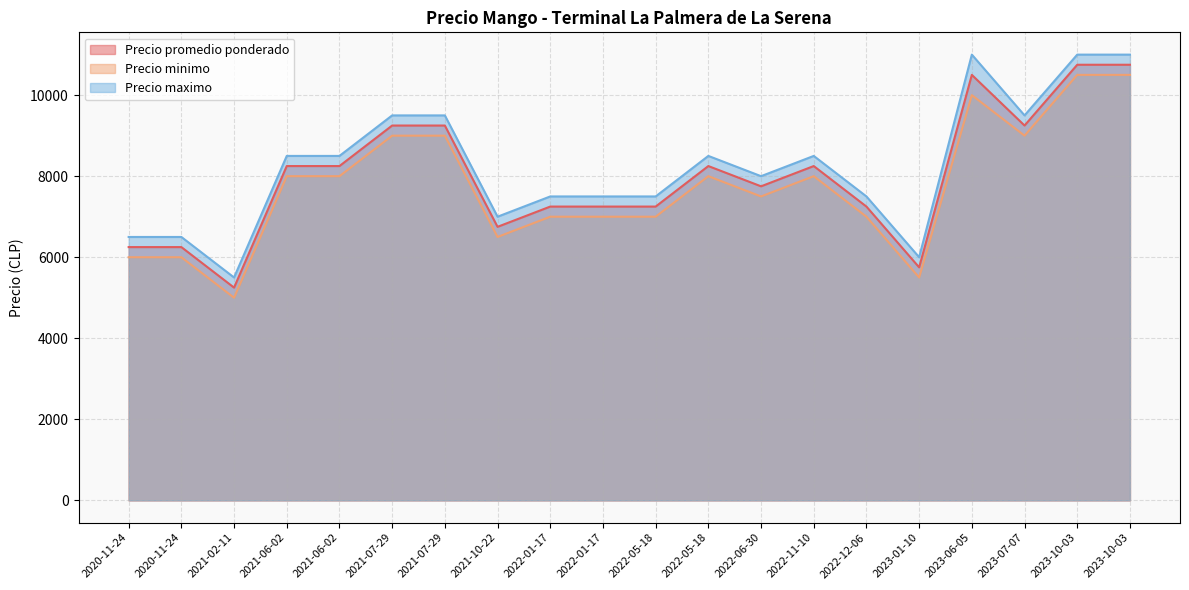

What are all the series names shown in the legend?

Precio promedio ponderado, Precio minimo, Precio maximo